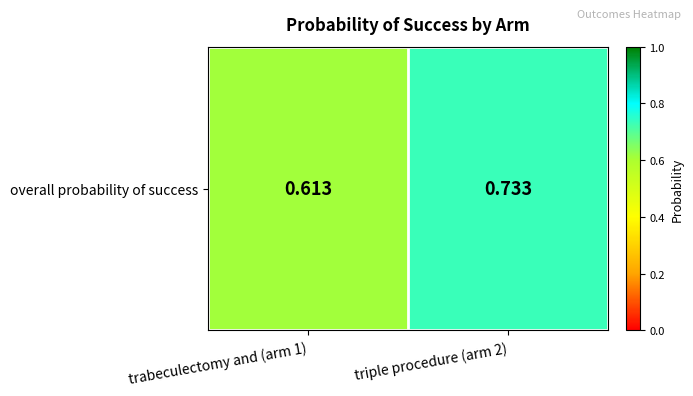

List the labels in order of value, smallest first.

trabeculectomy and (arm 1), triple procedure (arm 2)